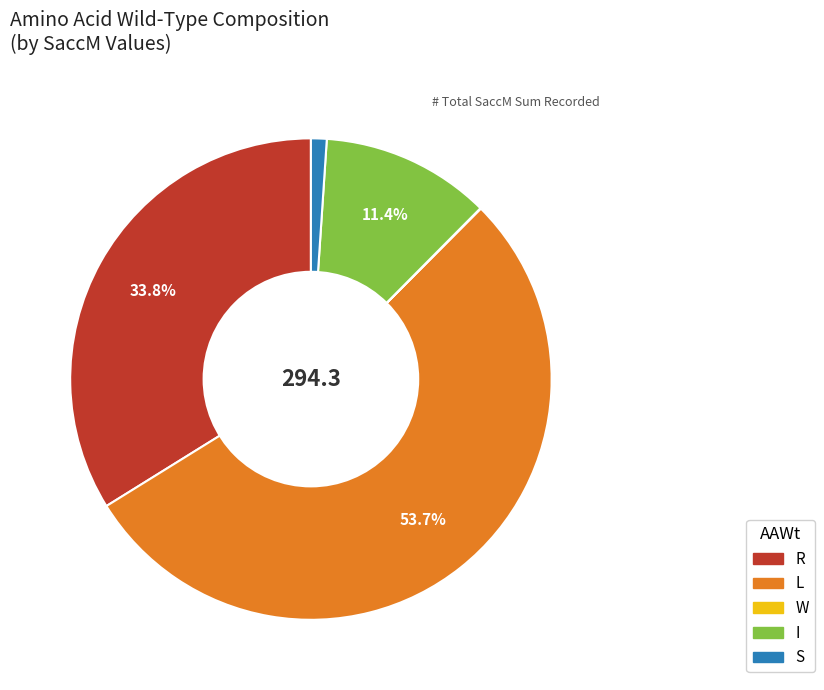

Does any single category account for the majority?

Yes